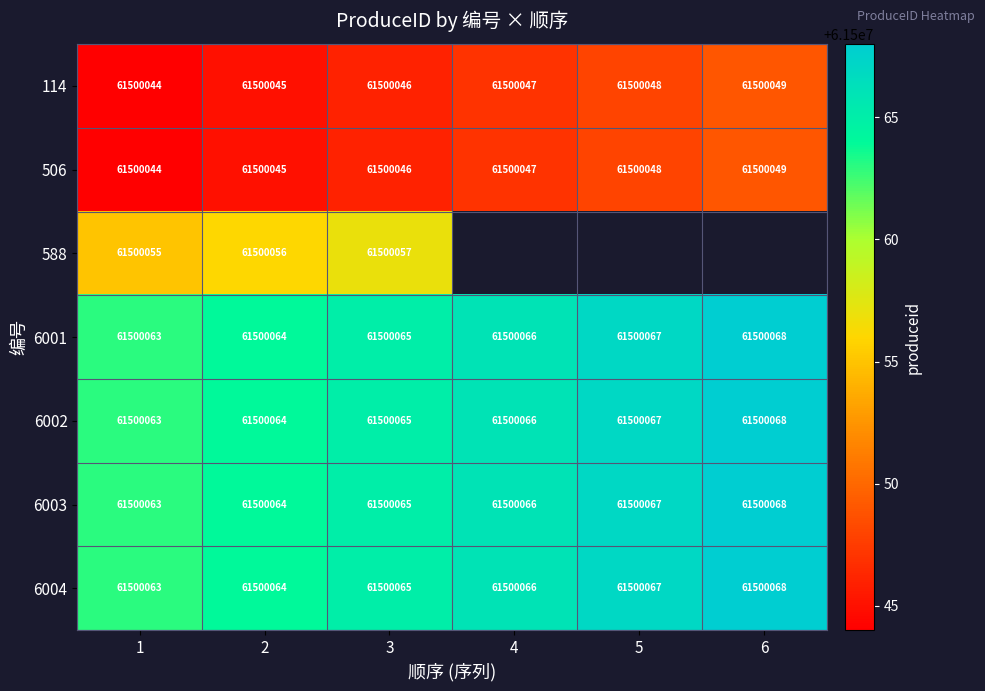

What is the difference between the highest and lowest values at 1?

19